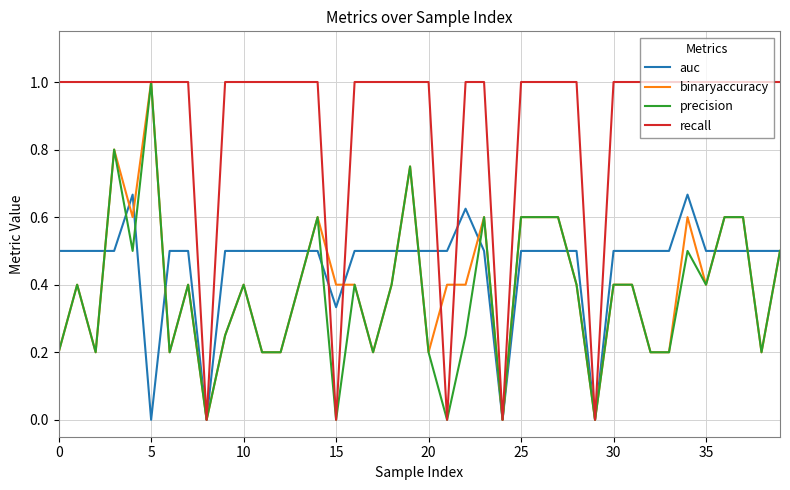

How many distinct data groups are displayed?

4